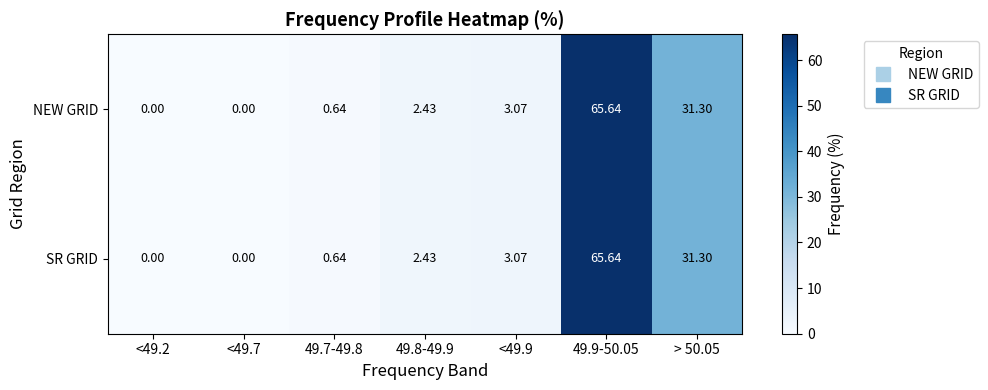

How many data points does each series have?

7